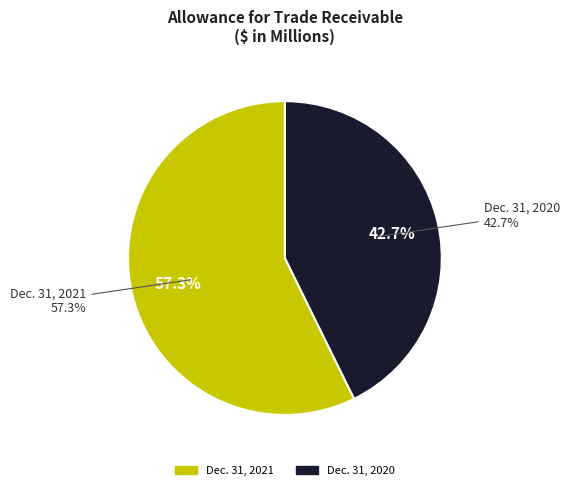

True or false: Allowance for trade receivable (Dec. 31, 2020) accounts for 43% of the total.

True